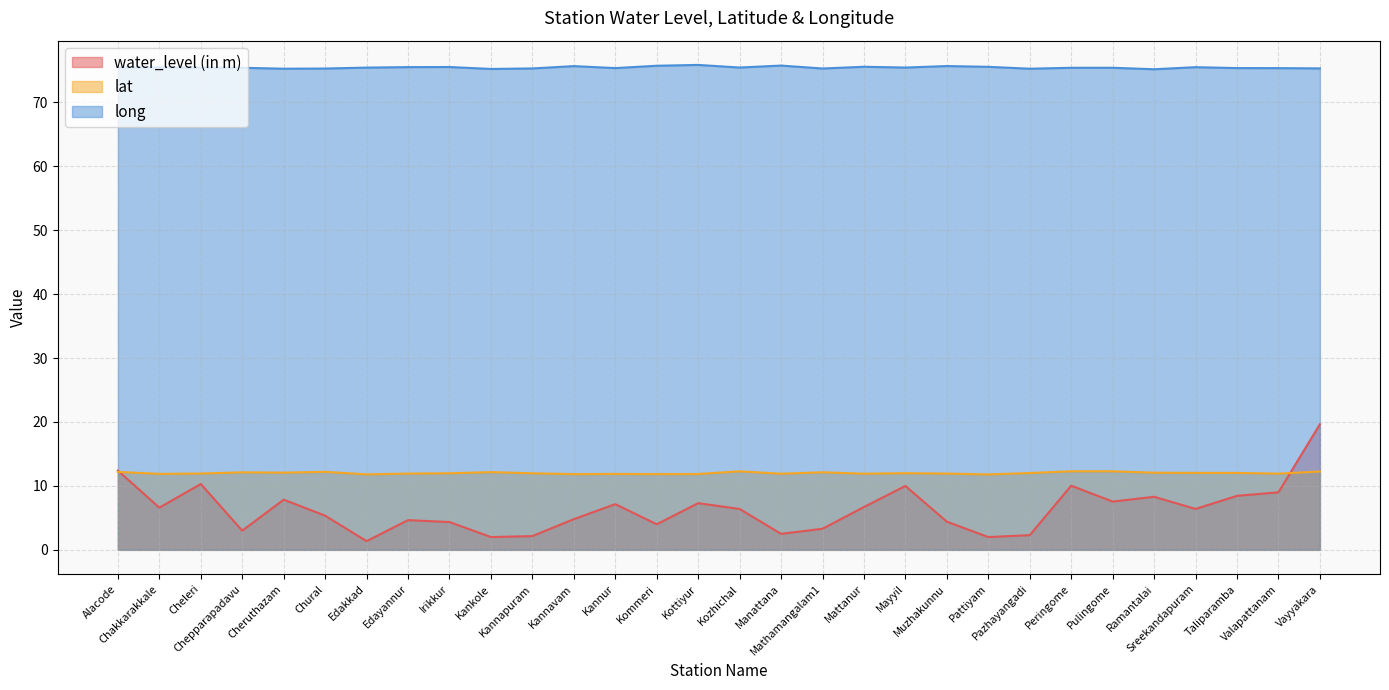

How many values in the water_level (in m) series are below 6?

14